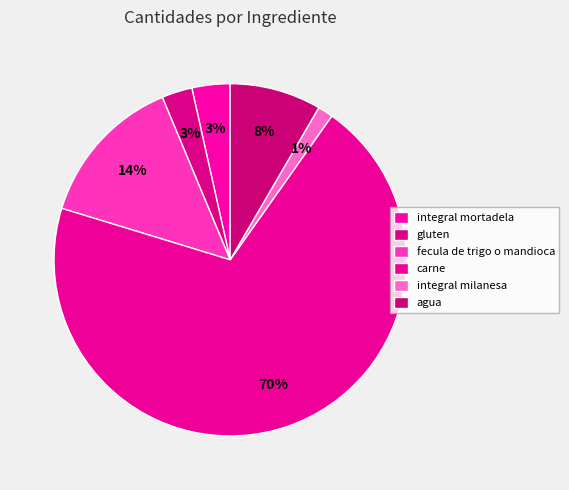

How many slices are in this pie chart?

6